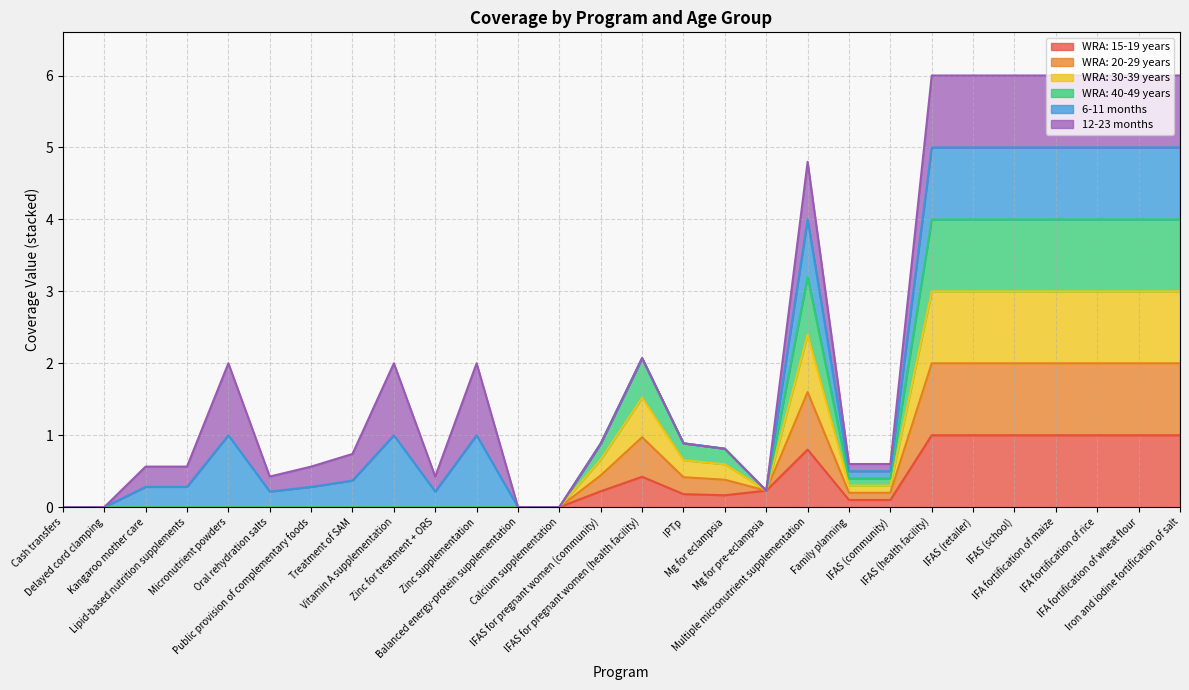

Does the chart display data point markers on the line(s)?

No